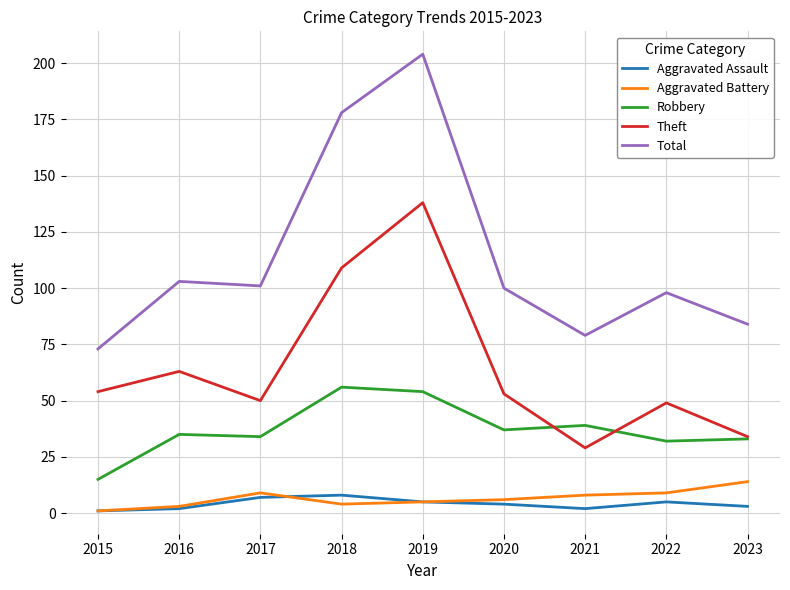

Reading left to right, list all the values displayed in this chart.

Aggravated Assault: 1	2	7	8	5	4	2	5	3
Aggravated Battery: 1	3	9	4	5	6	8	9	14
Robbery: 15	35	34	56	54	37	39	32	33
Theft: 54	63	50	109	138	53	29	49	34
Total: 73	103	101	178	204	100	79	98	84